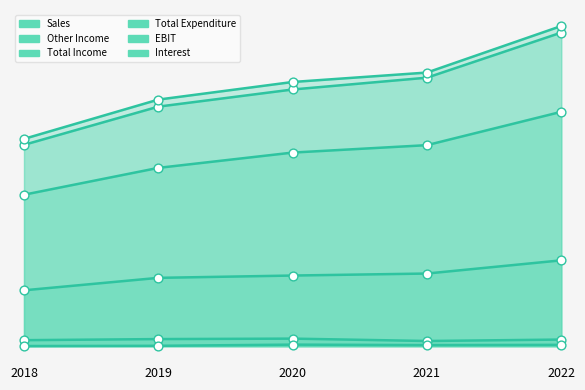

At which category is the sum across all series the highest?

2022